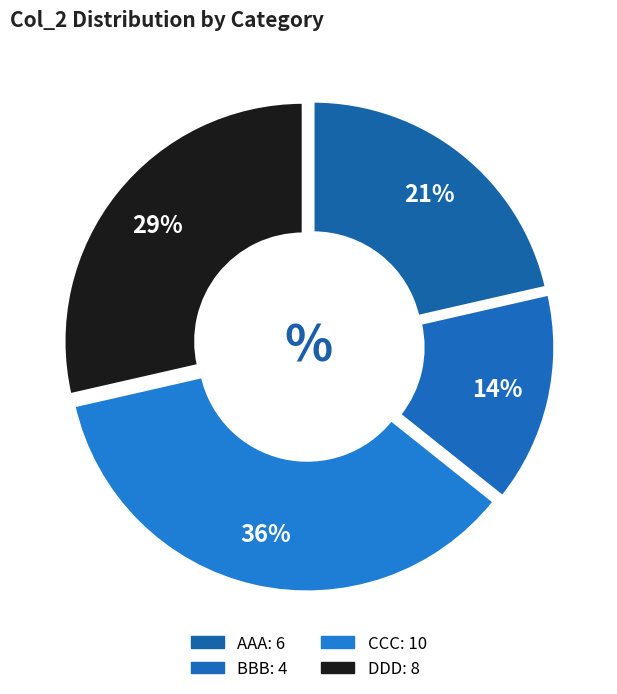

The AAA slice represents 10% of the pie. True or false?

False